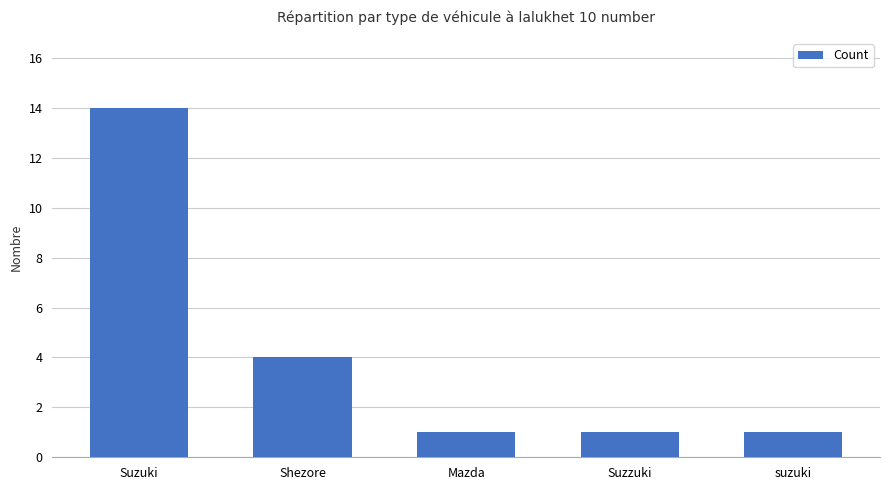

What is the minimum value shown in the chart?

1